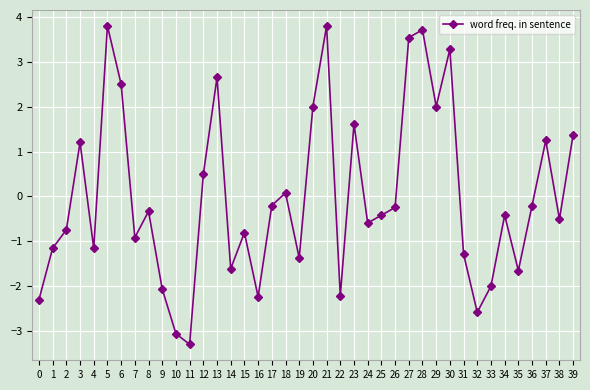

What value does the data have at 5?

3.8